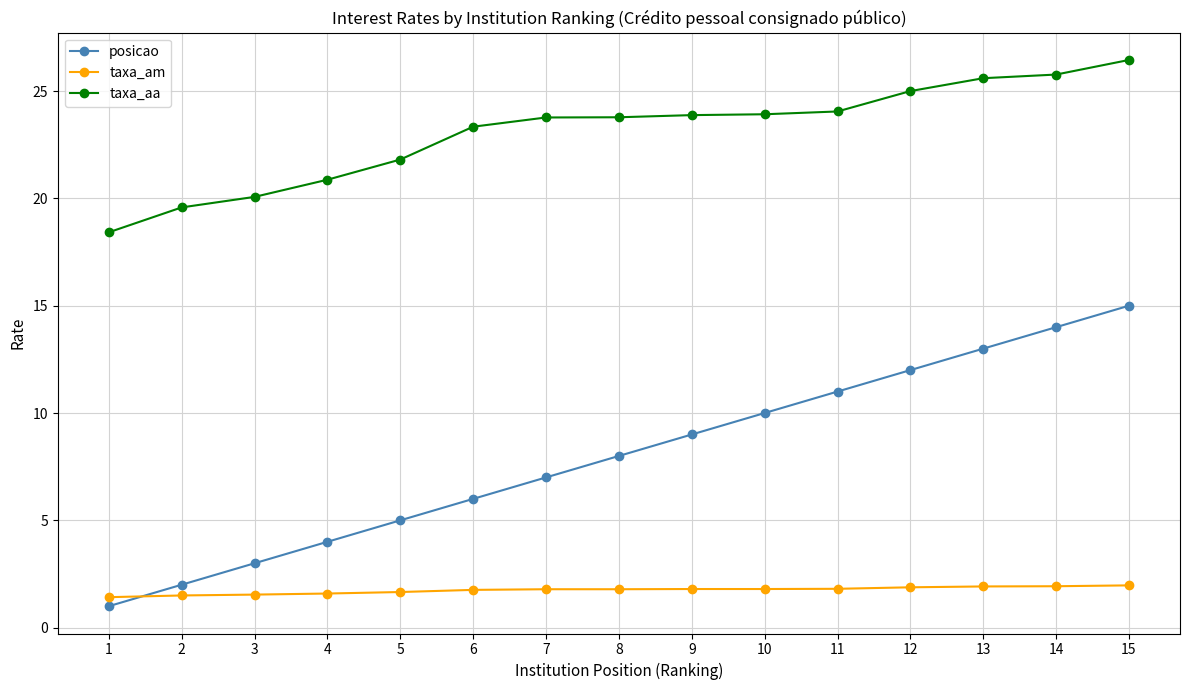

What is the spread (max minus min) of values at 11?

22.2